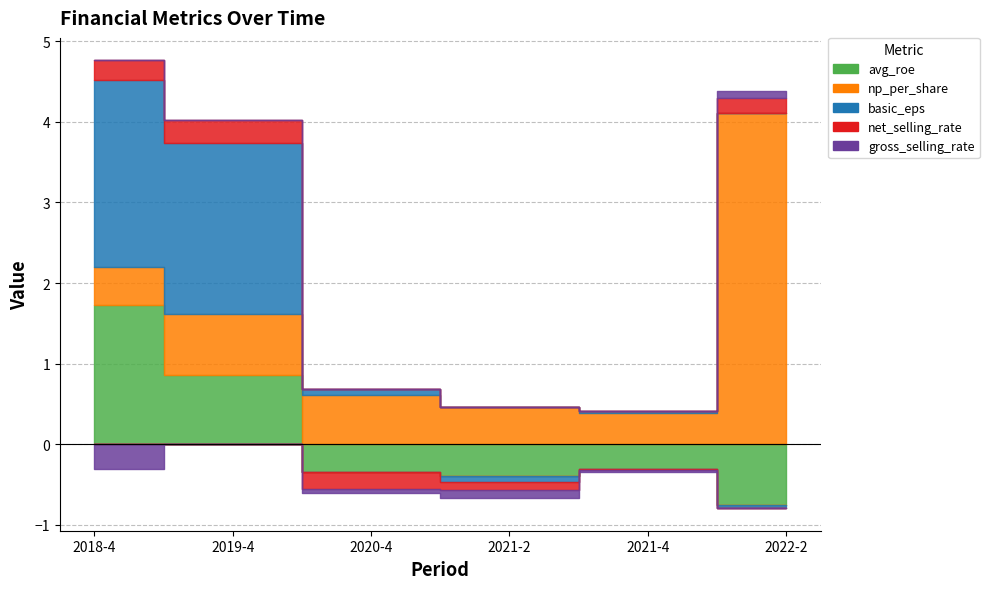

Is it true that avg_roe equals -0.2 at 2021-2?

False